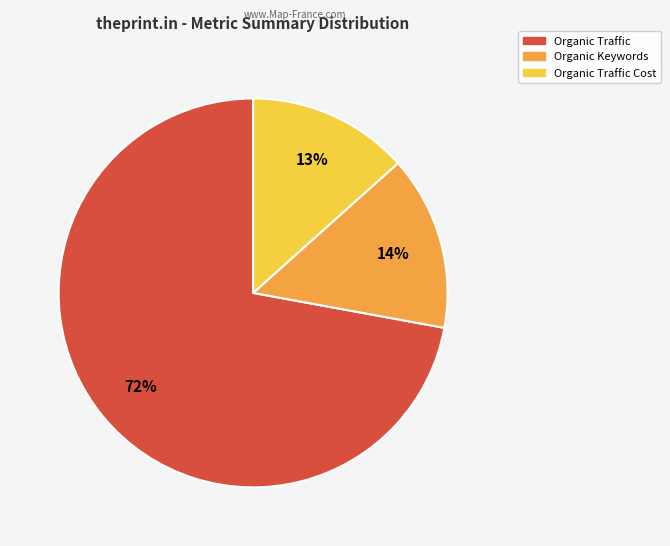

To the nearest percent, what is the average slice percentage?

33%